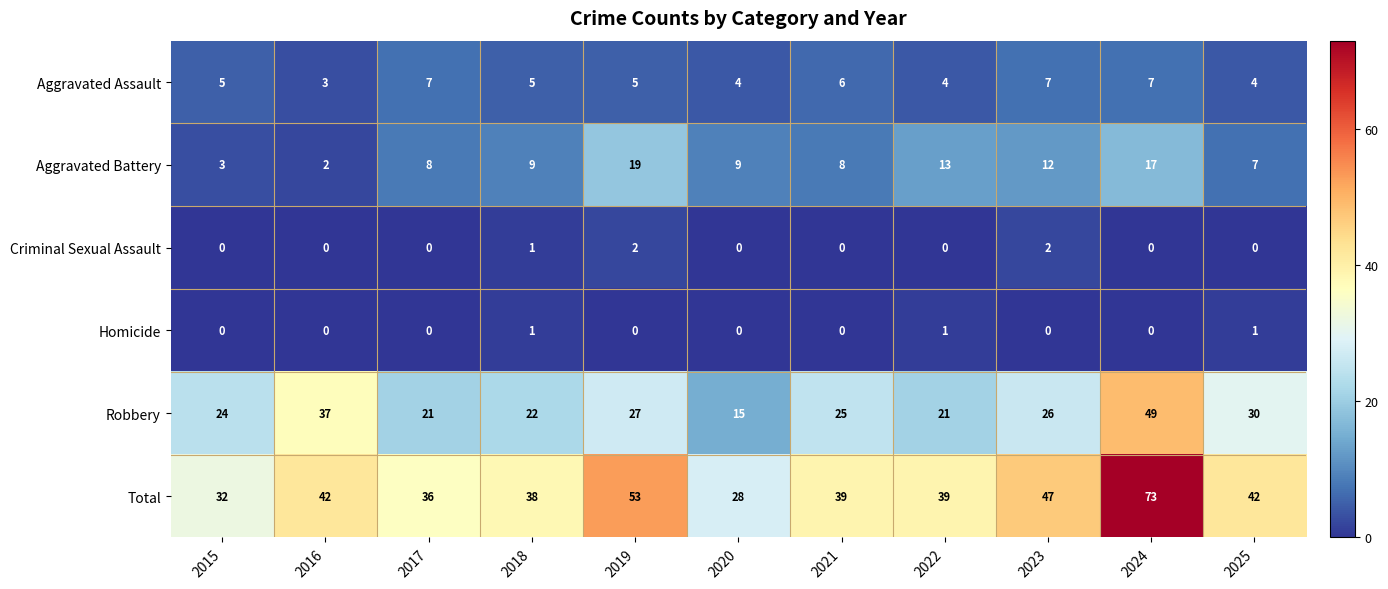

Which category has the highest value across all series?

2024